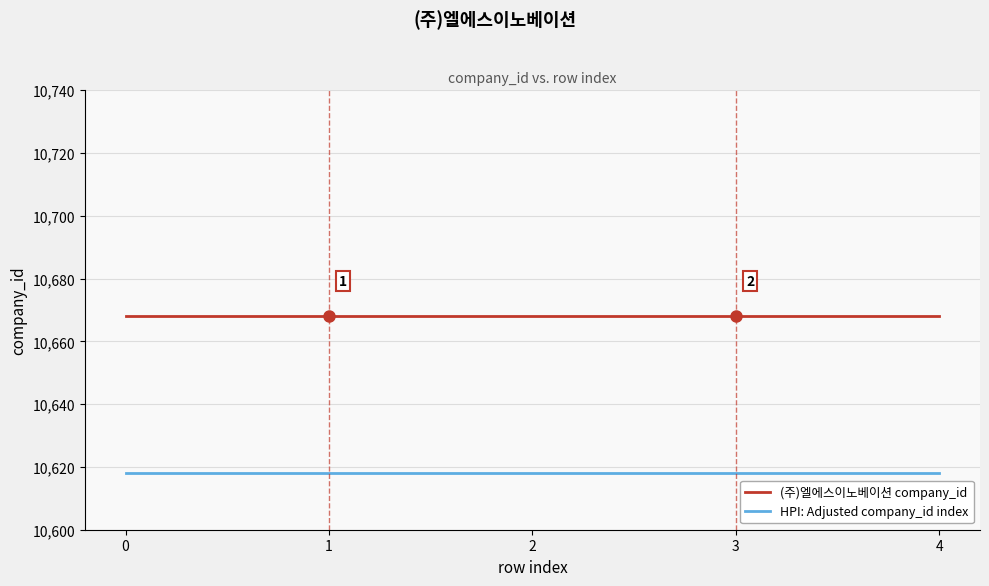

True or false: (주)엘에스이노베이션 company_id has more than 2 points higher than both neighbors.

False